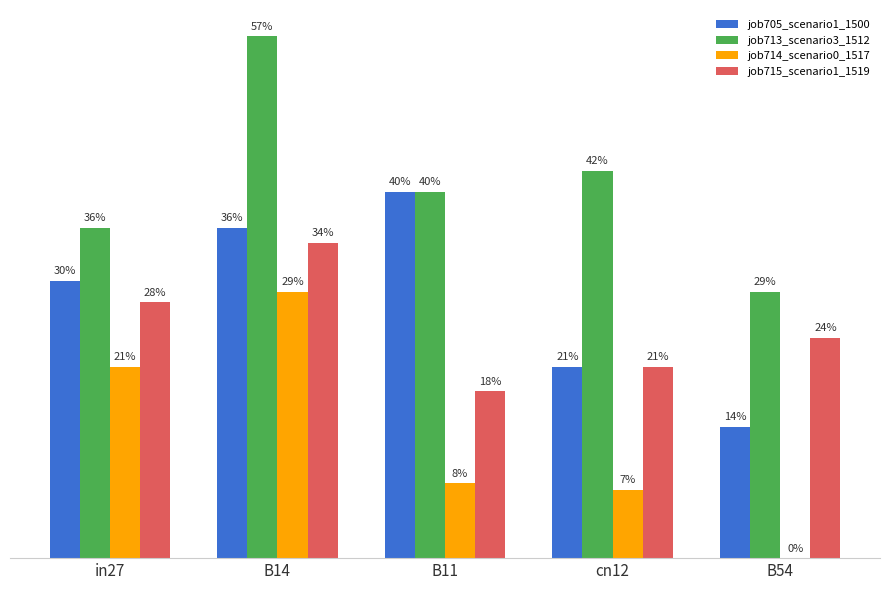

What are all the series names shown in the legend?

job705_scenario1_1500, job713_scenario3_1512, job714_scenario0_1517, job715_scenario1_1519